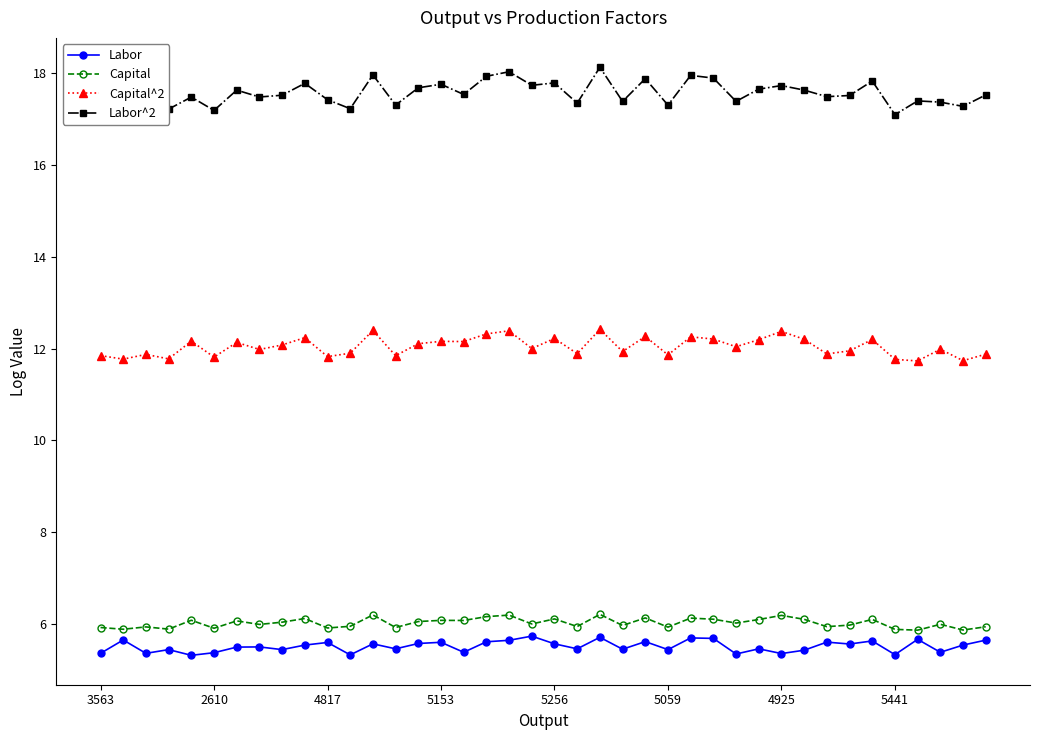

How many lines are shown in the chart?

4